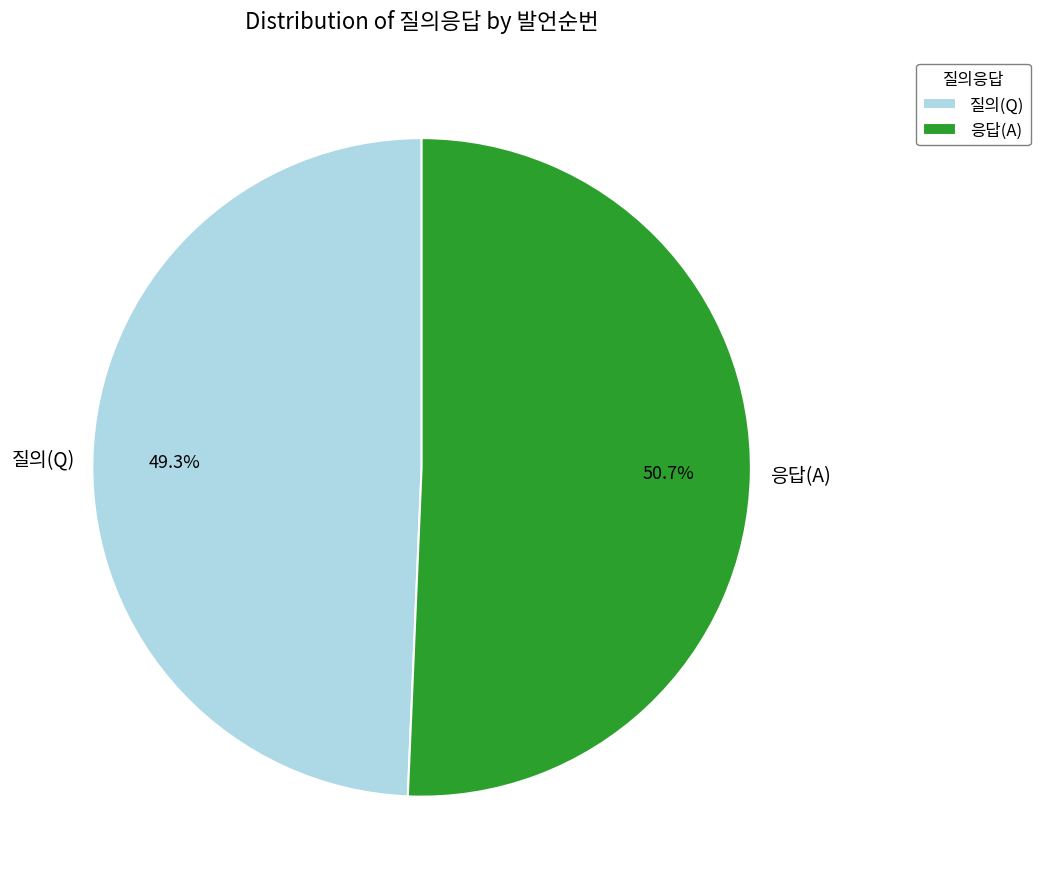

How many slices are in this pie chart?

2